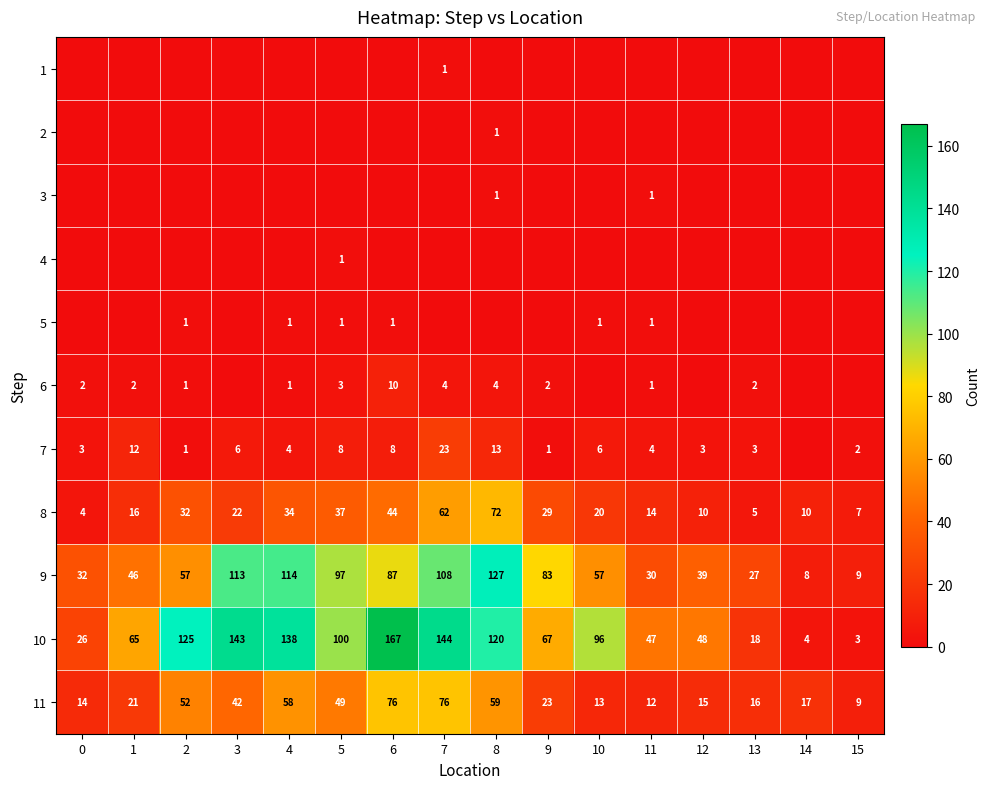

What is the average value of the 9 series?

65